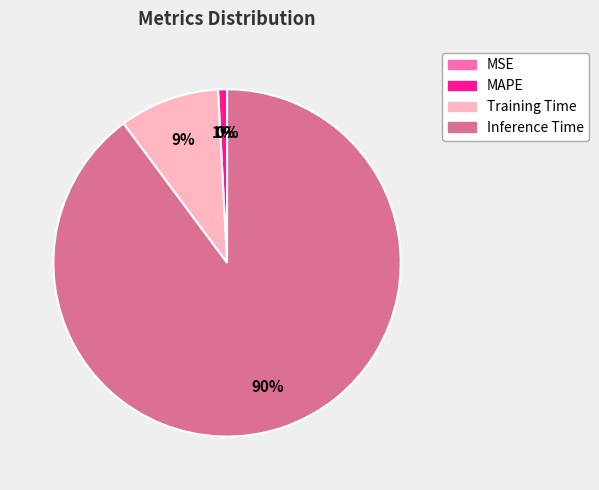

What percentage is the MAPE slice, to the nearest percent?

1%